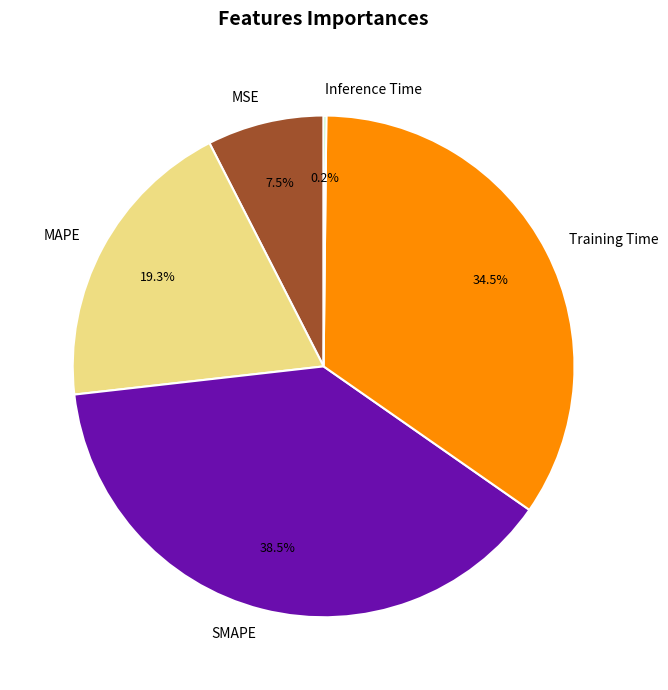

Between SMAPE and MSE, which is larger?

SMAPE